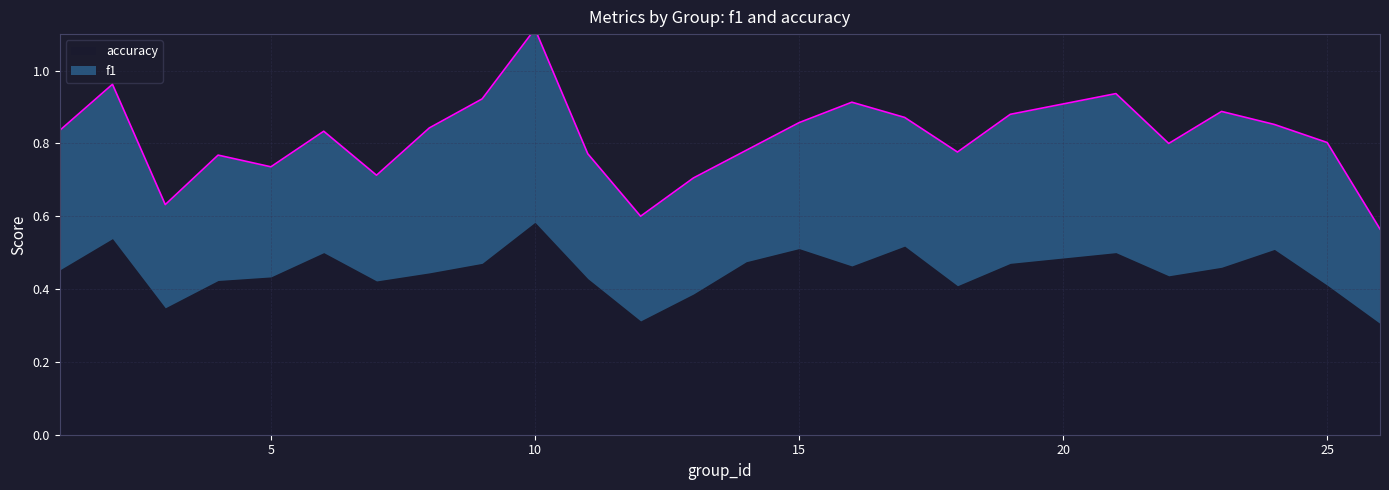

True or false: accuracy has more than 2 interior local peaks.

True